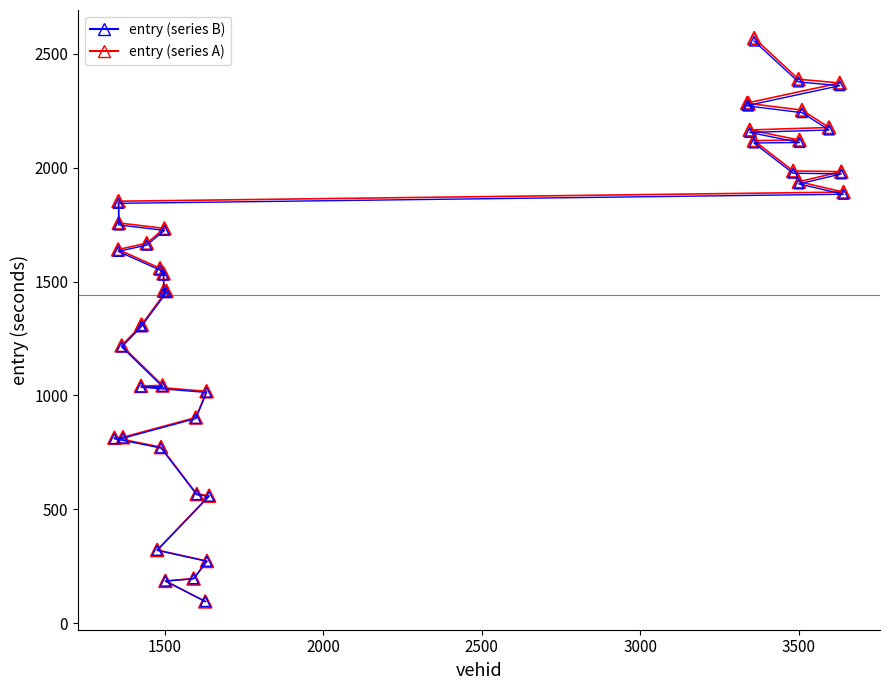

What are all the series names shown in the legend?

entry (series B), entry (series A)